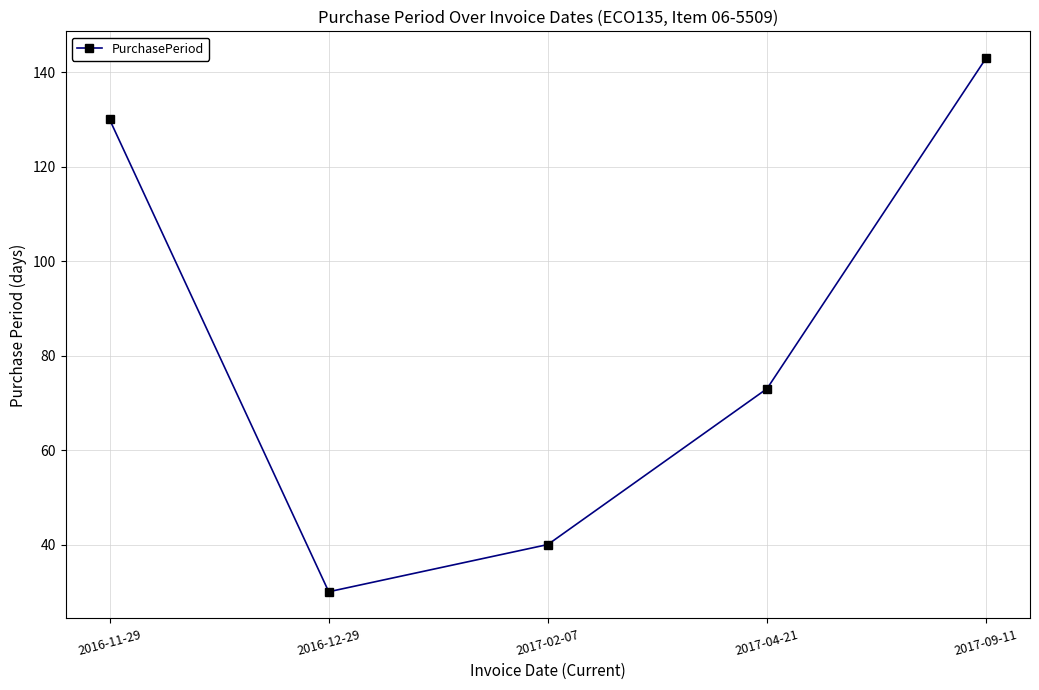

Which label corresponds to the smallest value in the chart?

2016-12-29